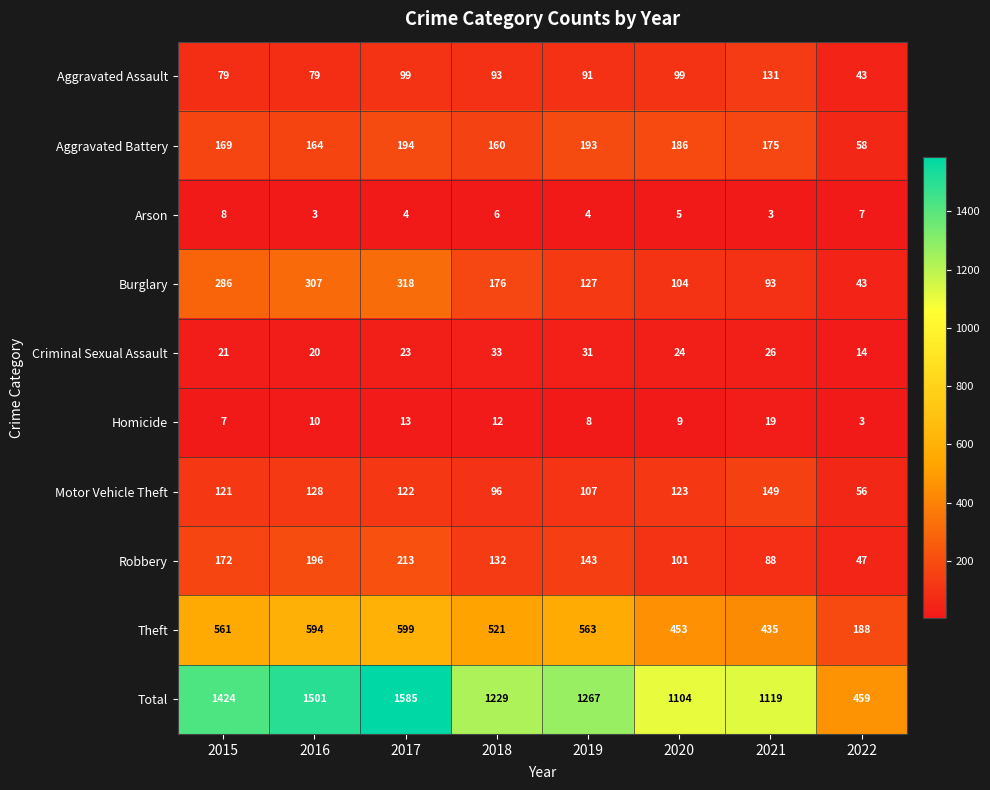

Which series has the largest range (max minus min)?

Total